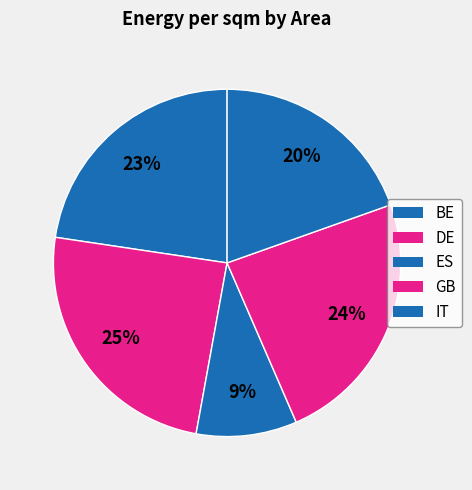

How many segments does this pie chart have?

5